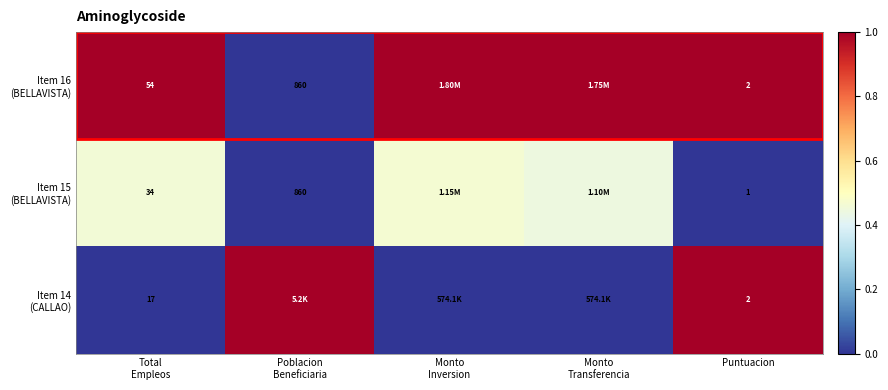

At how many categories does at least one series exceed 0?

5